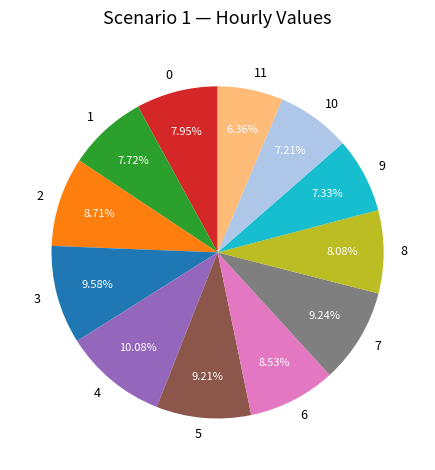

How many segments does this pie chart have?

12